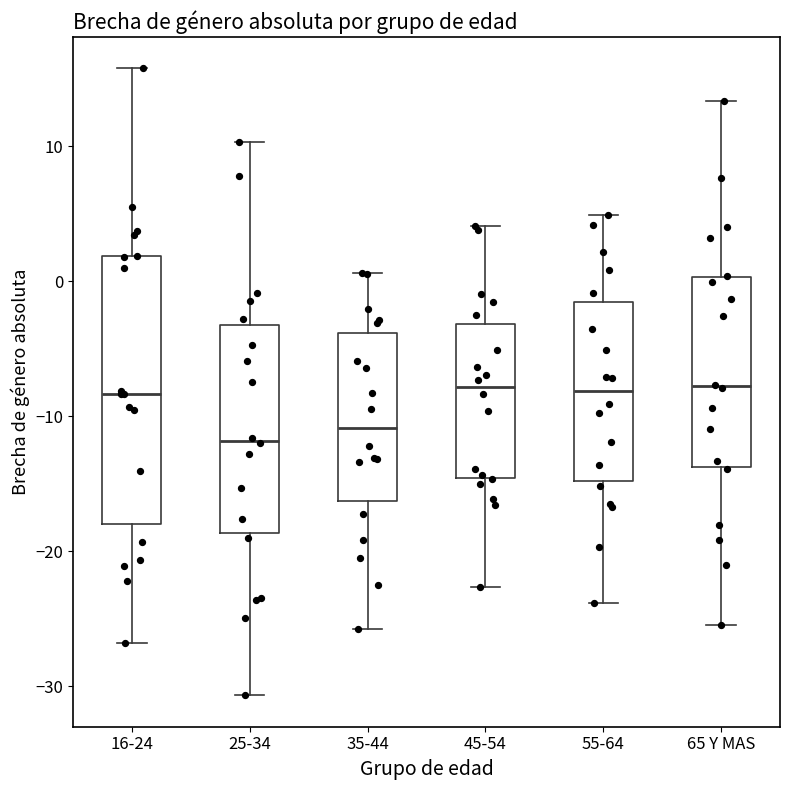

Where does the upper whisker of the box for 65 Y MAS end on the y-axis? The values are not printed on the chart, so give them approximately, as read against the axis.

13